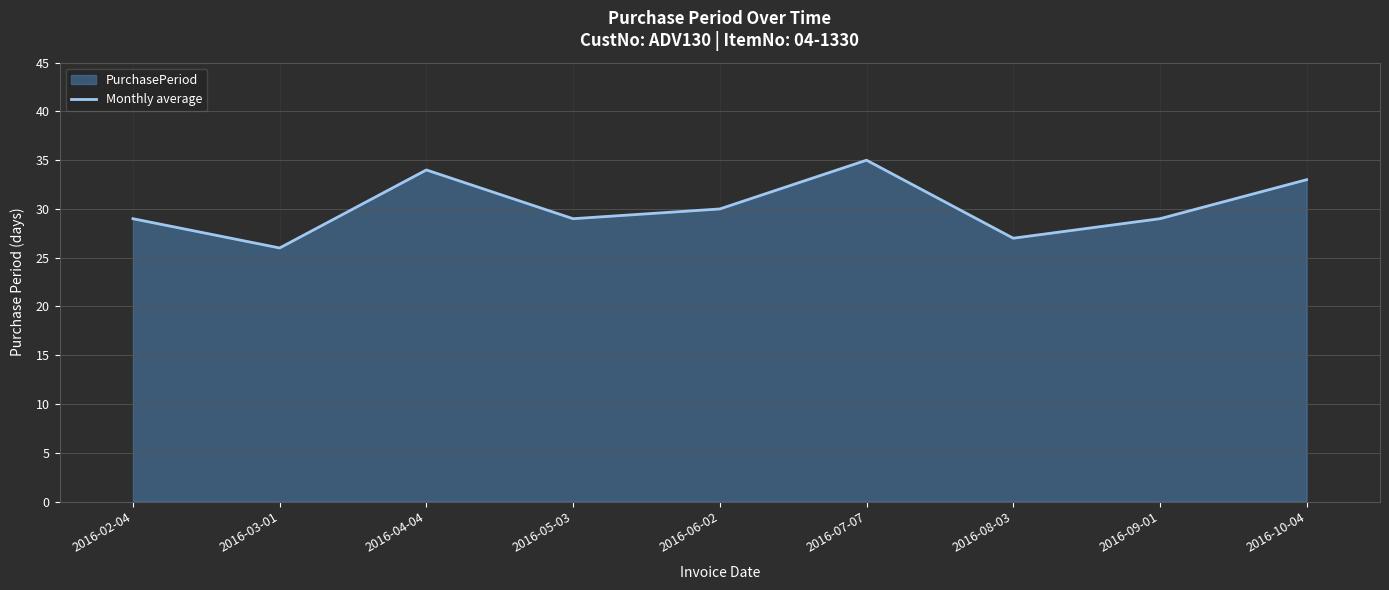

True or false: the data shows 33 at 2016-10-04.

True